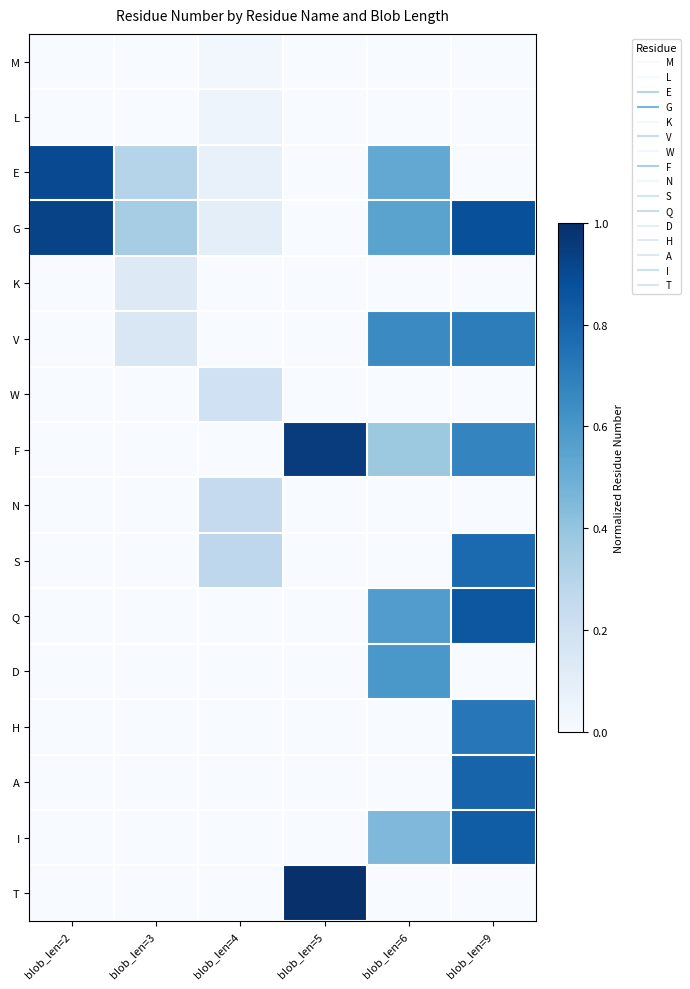

At blob_len=2, list the series in order from largest to smallest.

G, E, M, L, K, V, W, F, N, S, Q, D, H, A, I, T